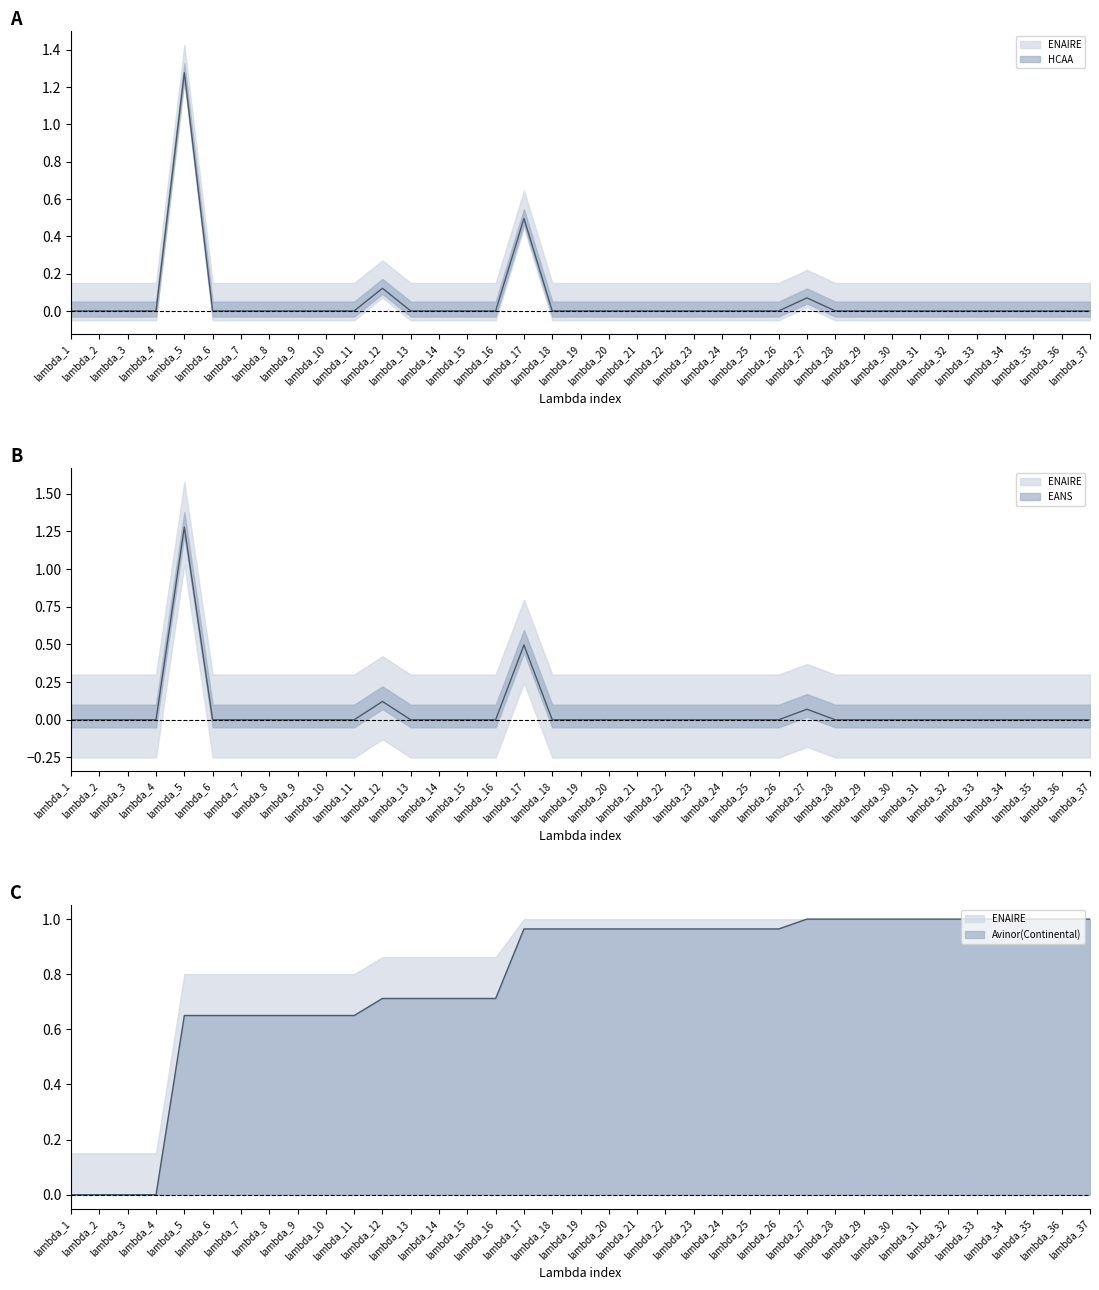

Which series has the largest total across all categories?

ENAIRE